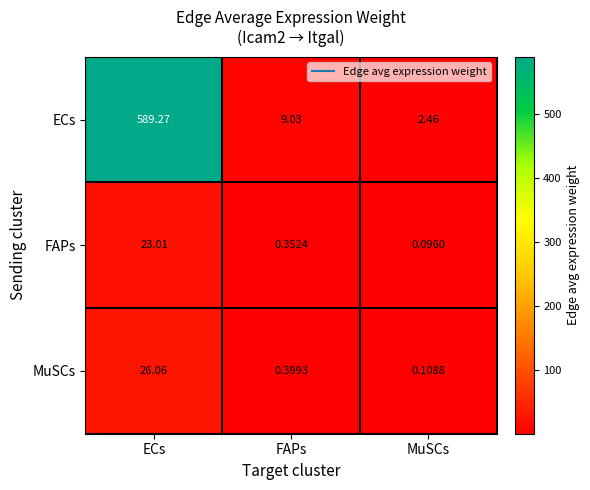

List the labels in order of FAPs value, largest first.

ECs, FAPs, MuSCs